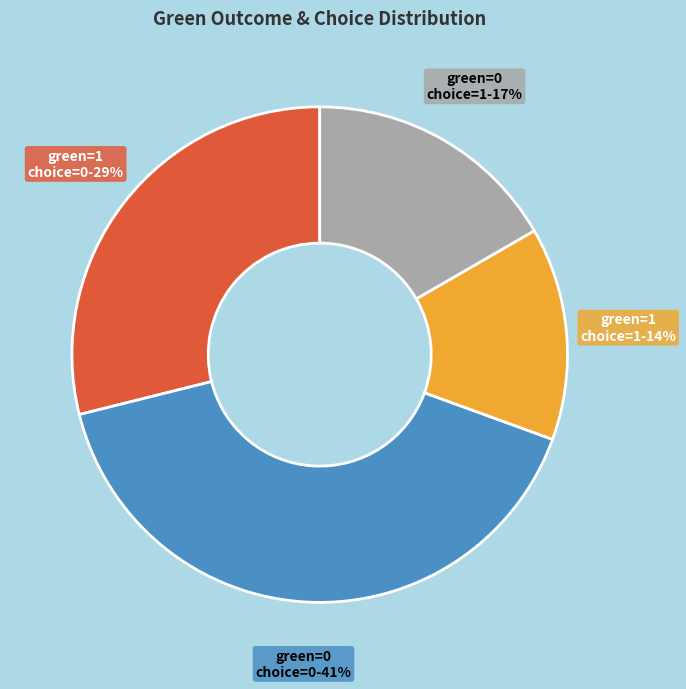

To the nearest percent, what is the difference between the largest and smallest slice percentages?

27%